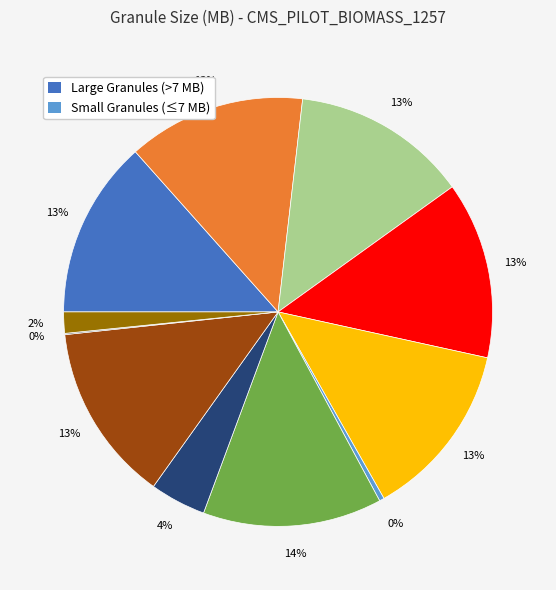

Does any single category account for the majority?

No